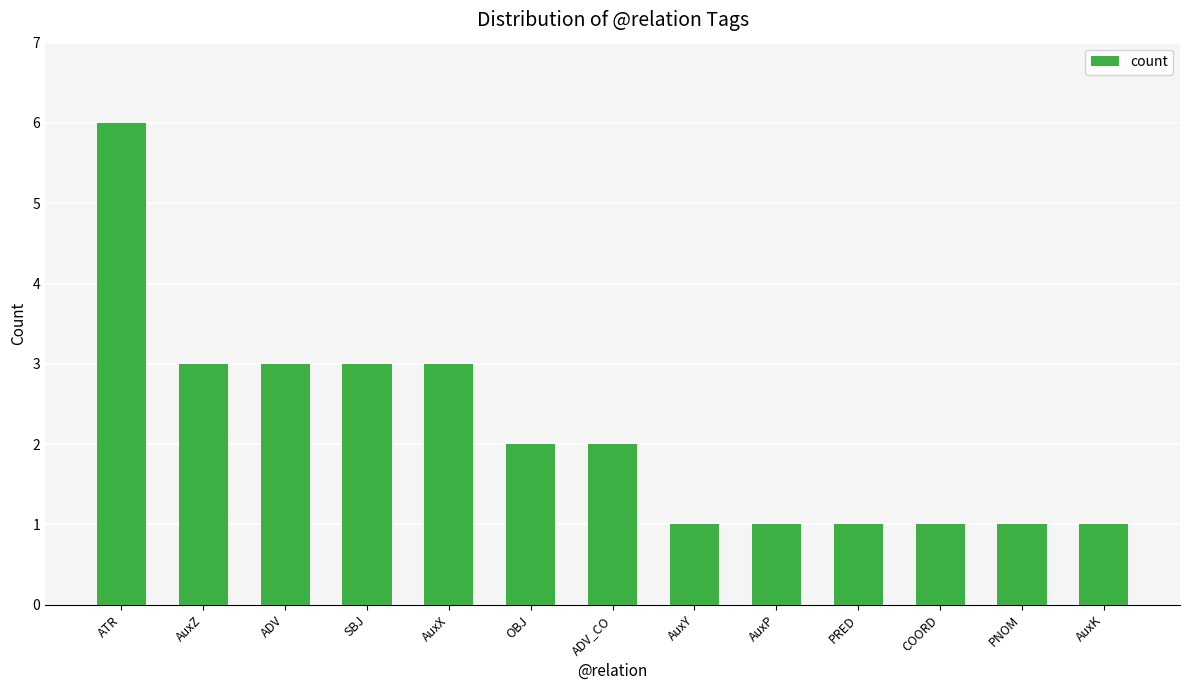

What is the maximum value shown in the chart?

6